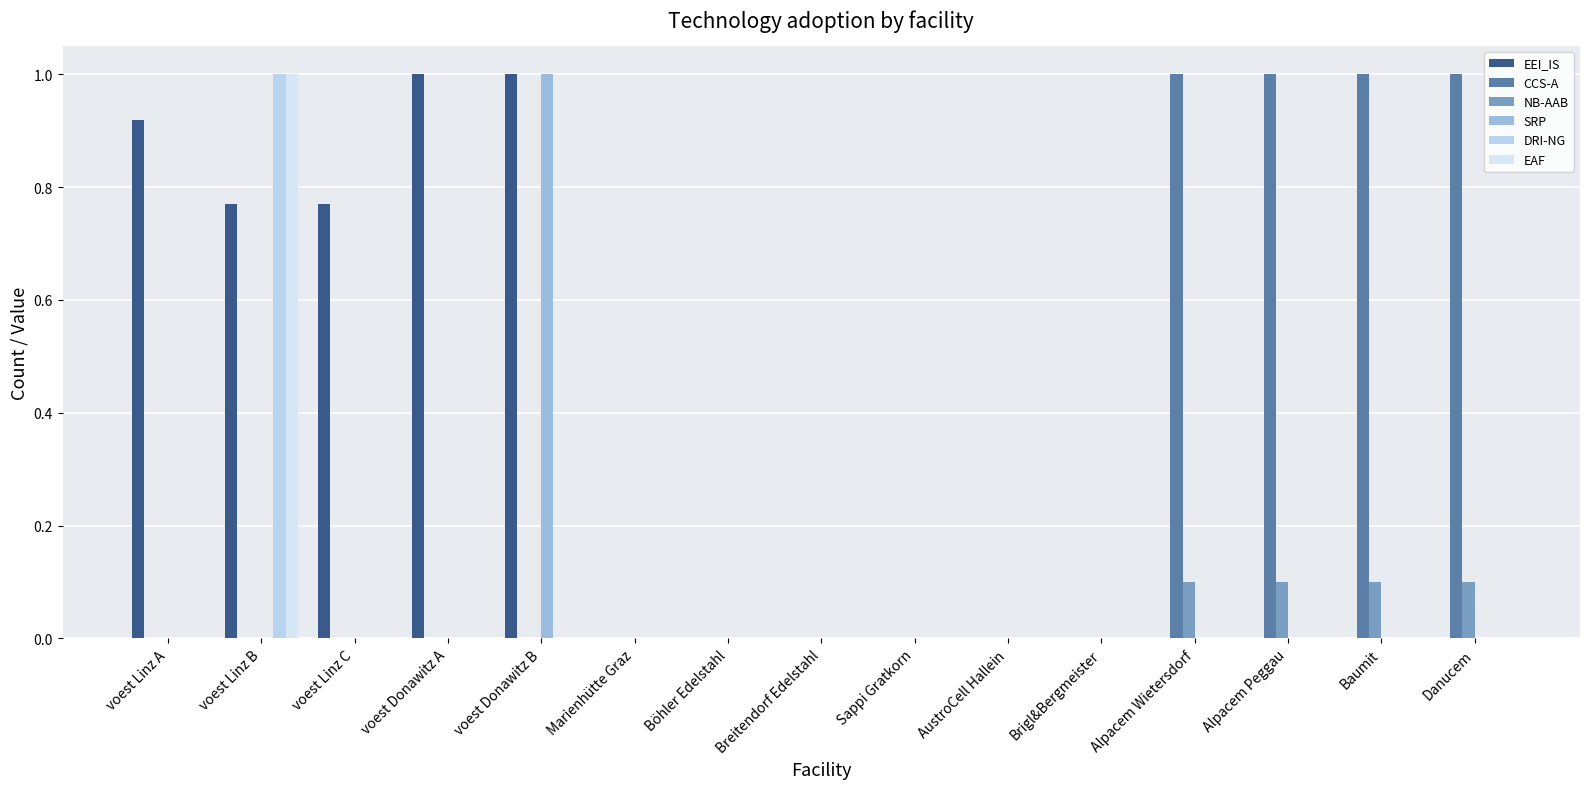

How many distinct data groups are displayed?

6